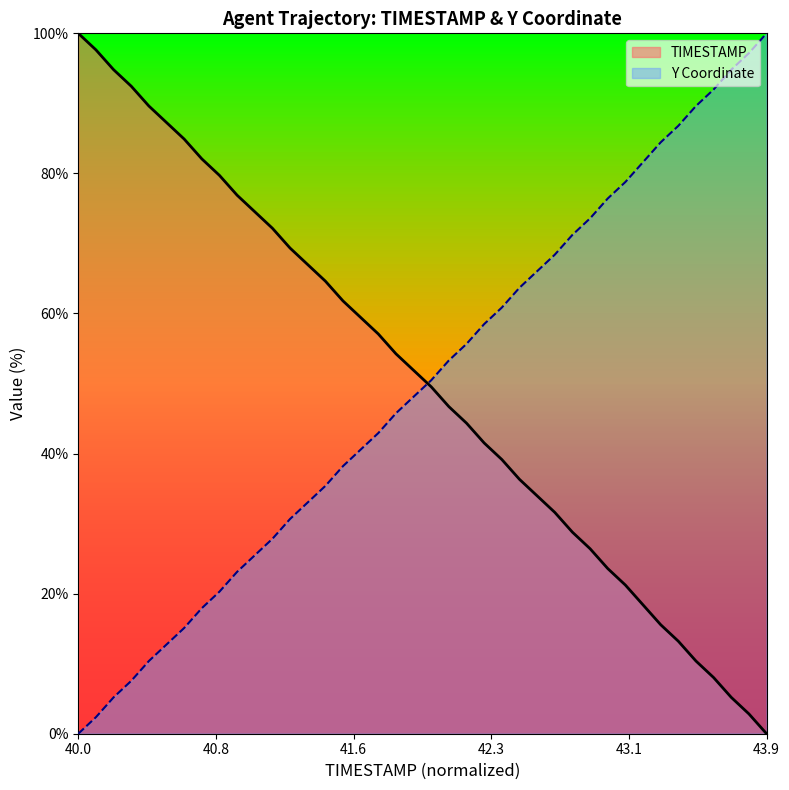

At which label does Y reach its minimum?

40.0